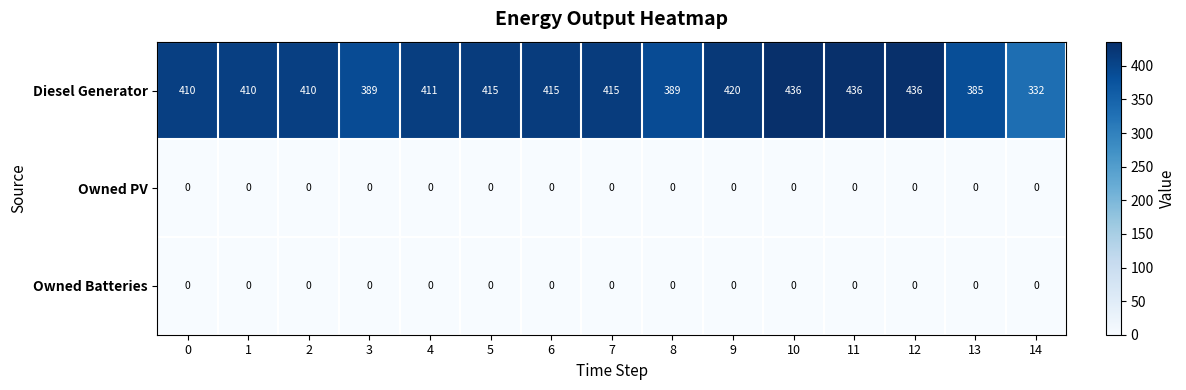

True or false: Diesel Generator has a value of 410 at 0.

True